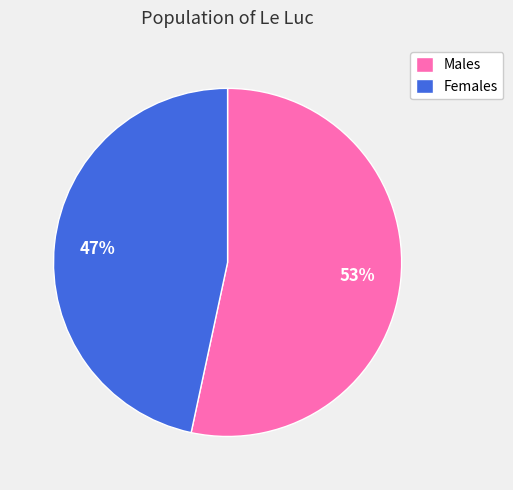

To the nearest percent, what is the combined percentage of Females and Males?

100%